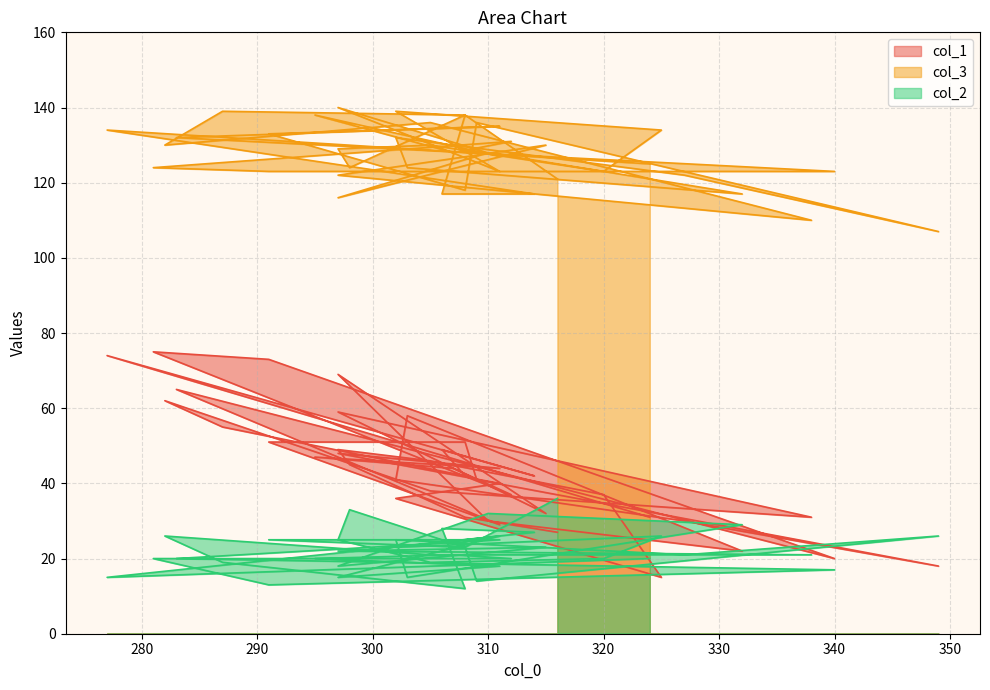

Reading left to right, list all the values displayed in this chart.

col_1: 316=27	308=31	298=45	297=49	305=46	320=37	325=15	302=36	311=40	297=48	311=44	295=47	307=44	312=37	281=75	291=73	340=20	283=65	311=29	291=51	308=51	309=41	349=18	327=30	302=41	303=58	332=22	310=30	297=69	315=32	297=59	338=31	305=38	282=62	287=55	308=42	306=49	314=42	277=74	324=31
col_3: 316=121	308=138	298=124	297=129	305=130	320=123	325=134	302=139	311=123	297=140	311=127	295=138	307=128	312=131	281=124	291=123	340=123	283=132	311=135	291=133	308=118	309=136	349=107	327=122	302=132	303=124	332=117	310=128	297=116	315=130	297=122	338=110	305=136	282=130	287=139	308=138	306=117	314=117	277=134	324=125
col_2: 316=36	308=23	298=33	297=25	305=19	320=20	325=26	302=23	311=26	297=15	311=18	295=20	307=21	312=20	281=20	291=13	340=17	283=20	311=25	291=25	308=23	309=14	349=26	327=21	302=25	303=15	332=29	310=32	297=18	315=23	297=22	338=21	305=21	282=26	287=19	308=12	306=28	314=27	277=15	324=20